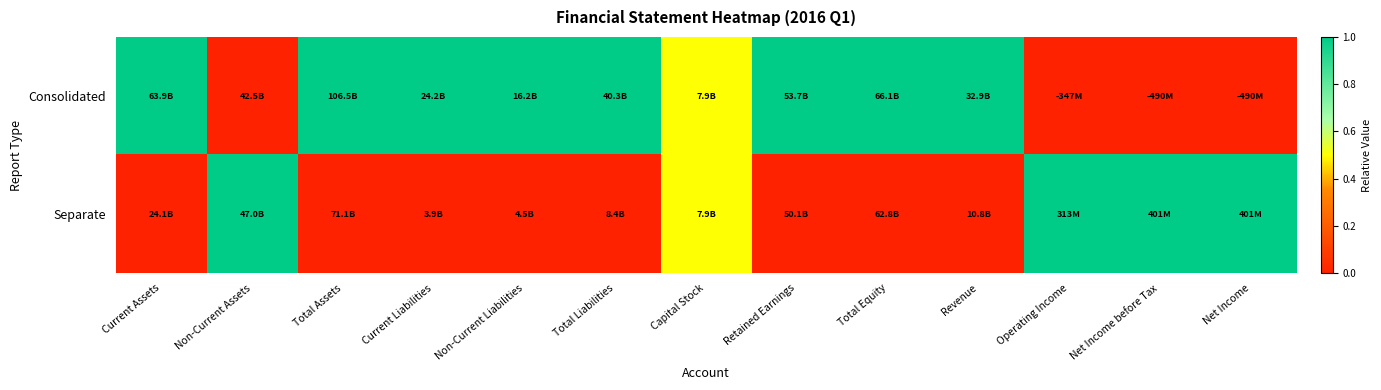

Rank the series by their average value, from highest to lowest.

Consolidated, Separate